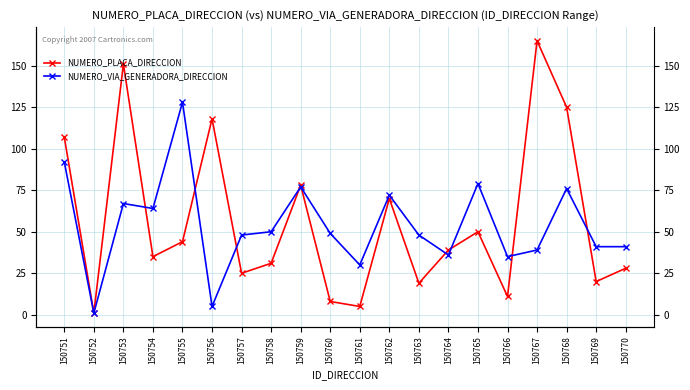

Rank the series by their maximum value, from highest to lowest.

NUMERO_PLACA_DIRECCION, NUMERO_VIA_GENERADORA_DIRECCION